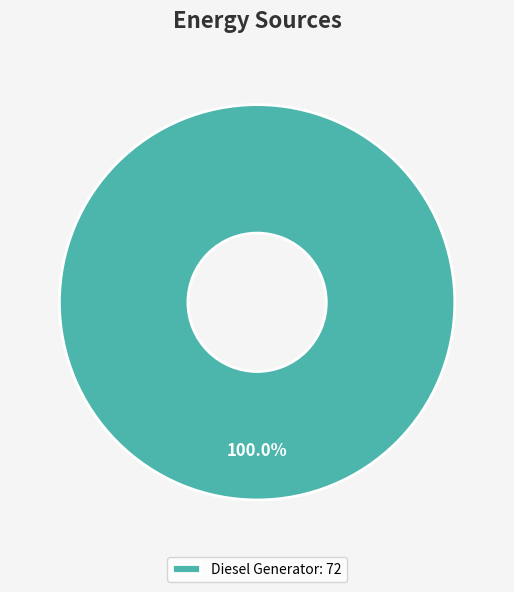

Rank the categories by value from highest to lowest.

Diesel Generator: 72